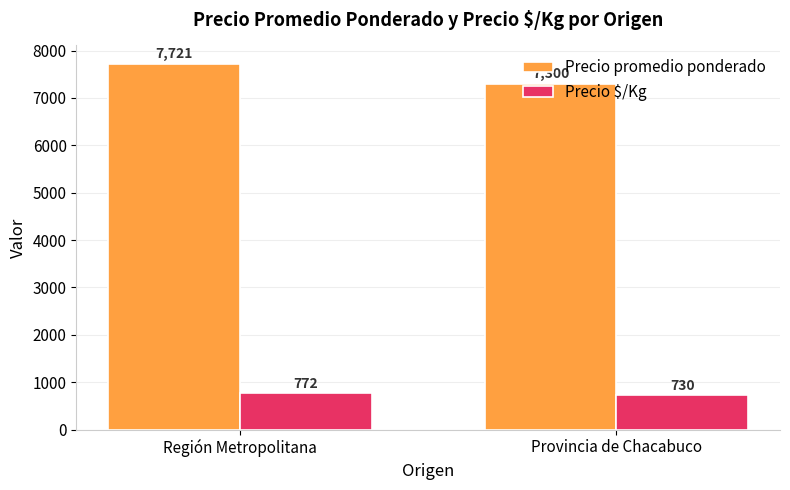

What is the approximate value of Precio promedio ponderado at Región Metropolitana, to the nearest 5?

7720